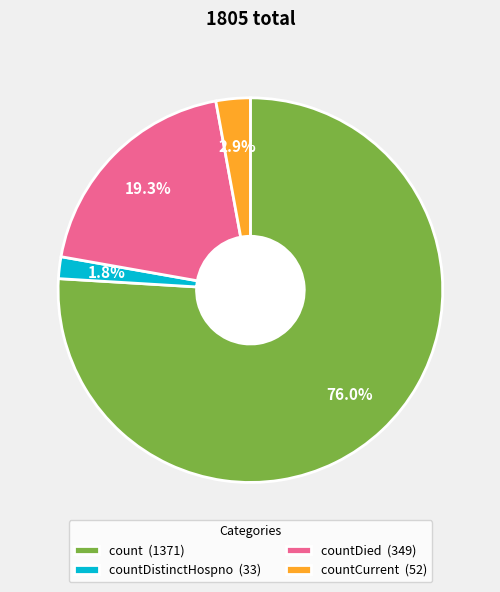

Which has a higher value, count (1371) or countCurrent (52)?

count (1371)